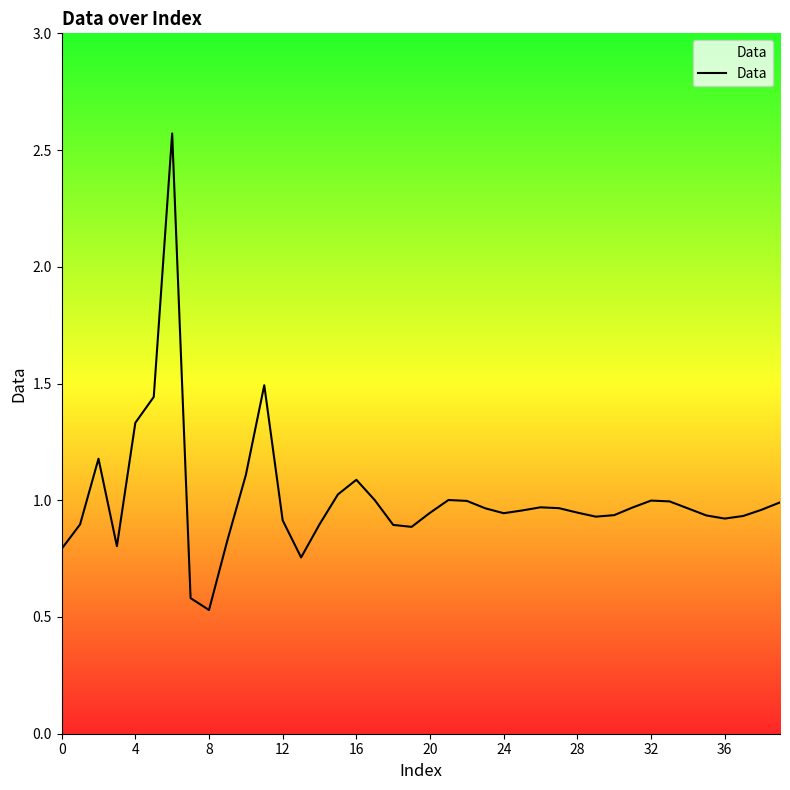

What is the difference between the maximum and minimum values?

2.0